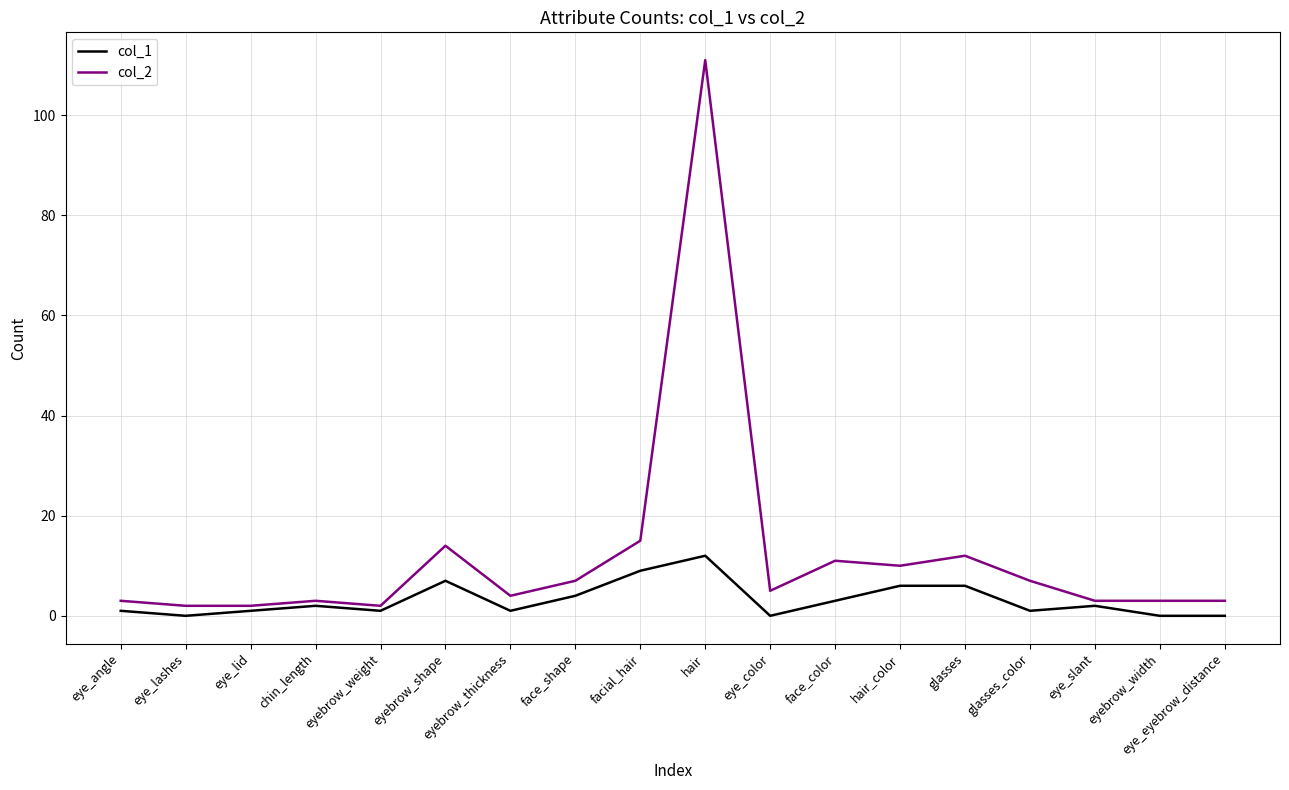

How many lines are shown in the chart?

2